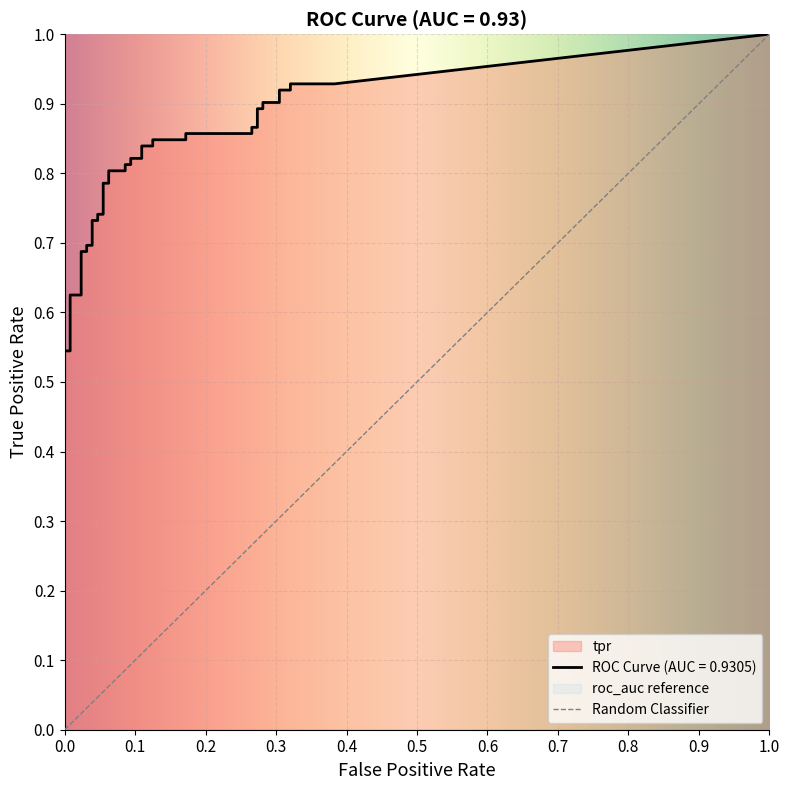

What is the spread (max minus min) of values at 38?

0.6